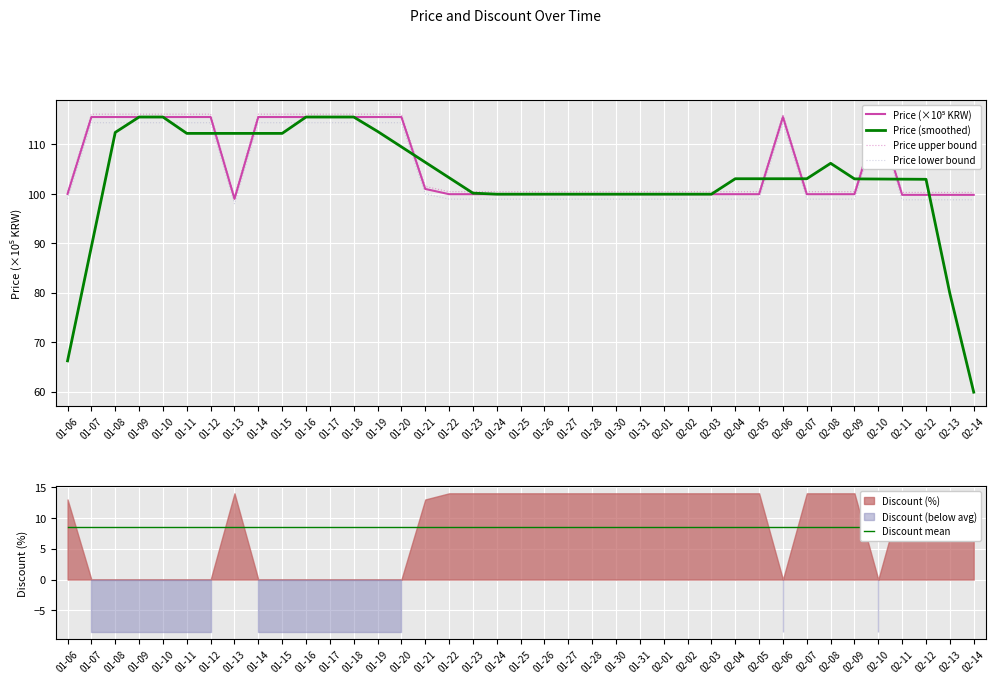

At 02-11, list the series in order from largest to smallest.

Price (smoothed), Price upper bound, Price (×10⁵ KRW), Price lower bound, Discount mean